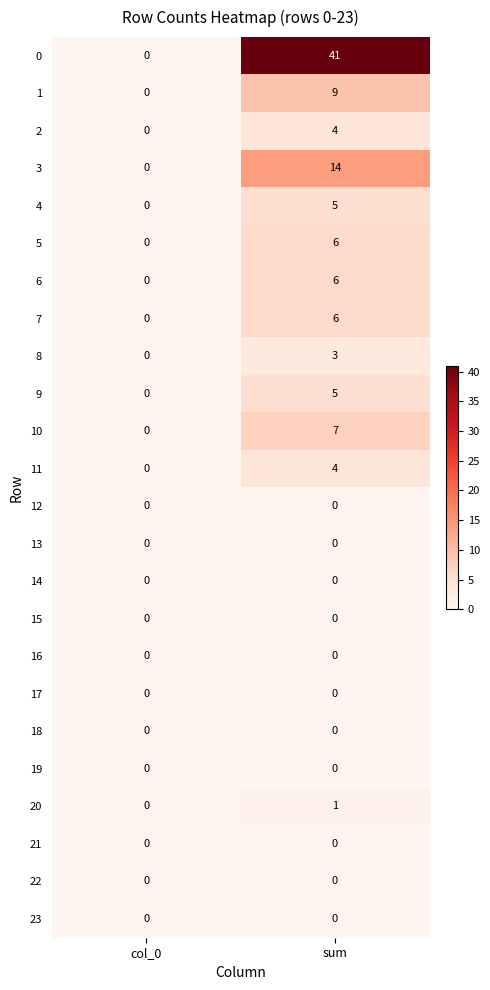

At which category is the sum across all series the highest?

sum